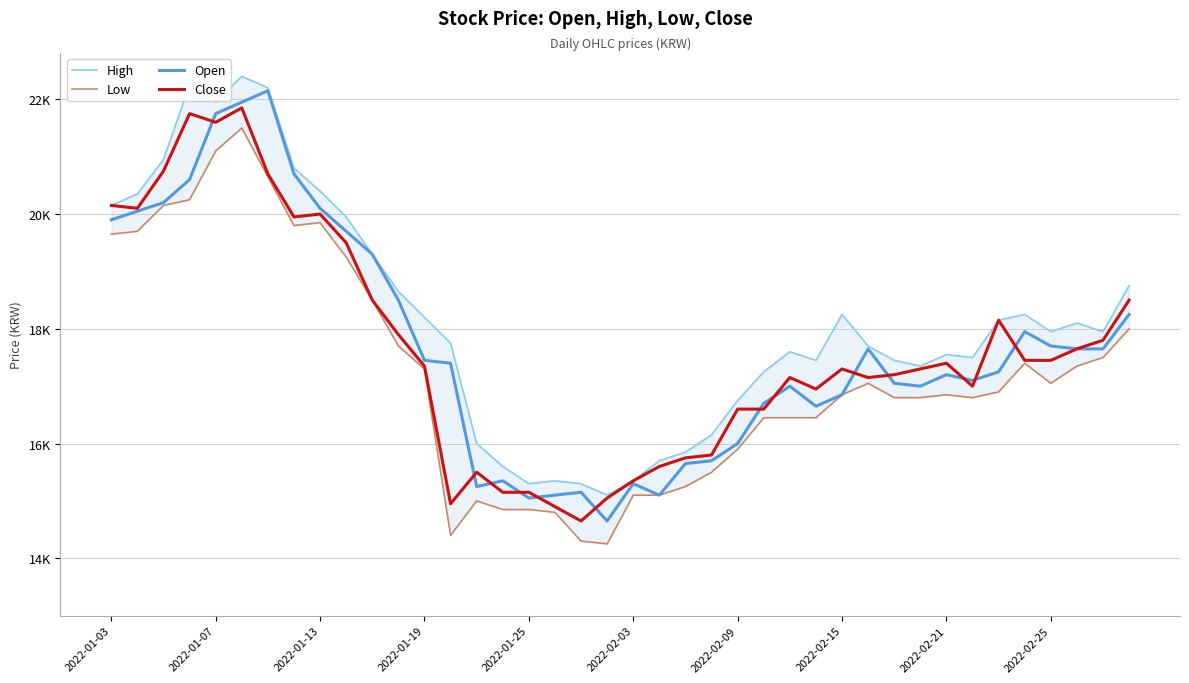

True or false: Low has more than 2 points higher than both neighbors.

True